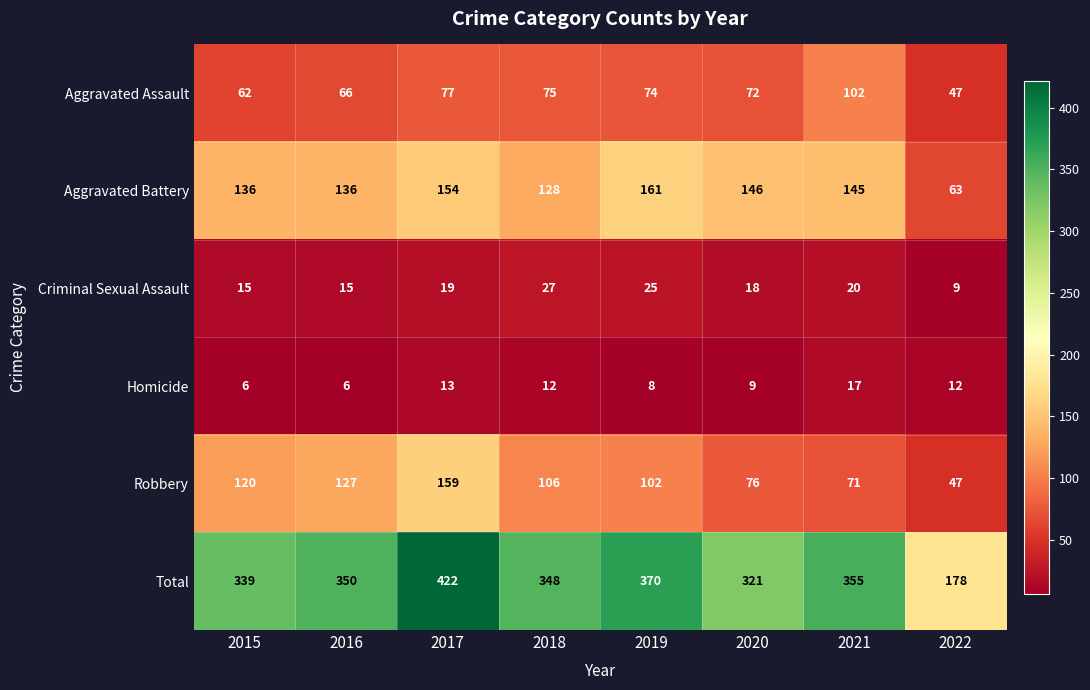

The Criminal Sexual Assault series shows 15 at 2015. True or false?

True